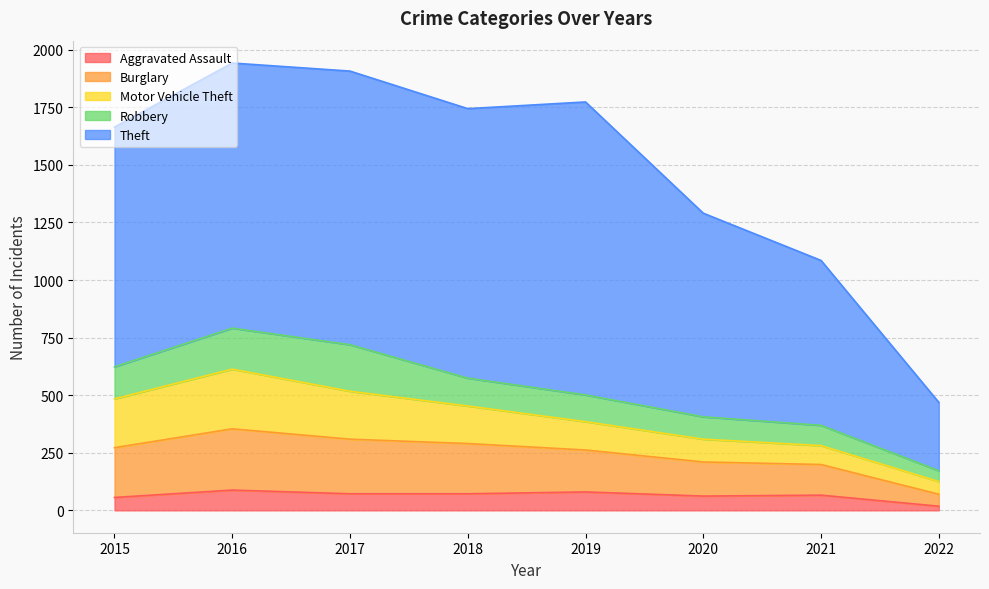

True or false: Aggravated Assault has a value of 148 at 2016.

False